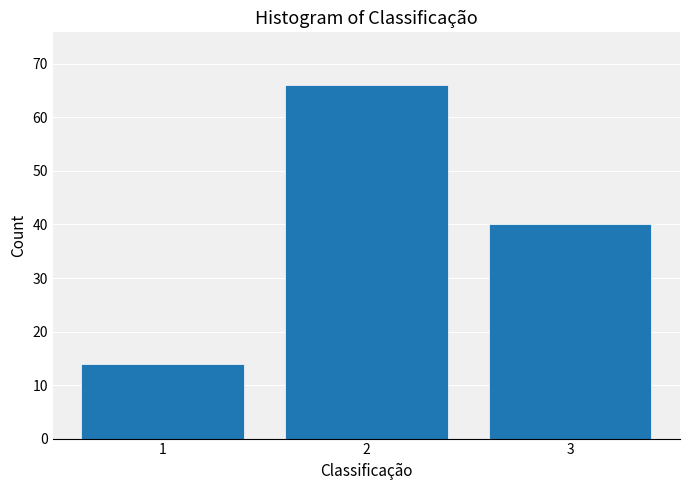

Reading right to left, transcribe all the data shown in this chart.

40	66	14